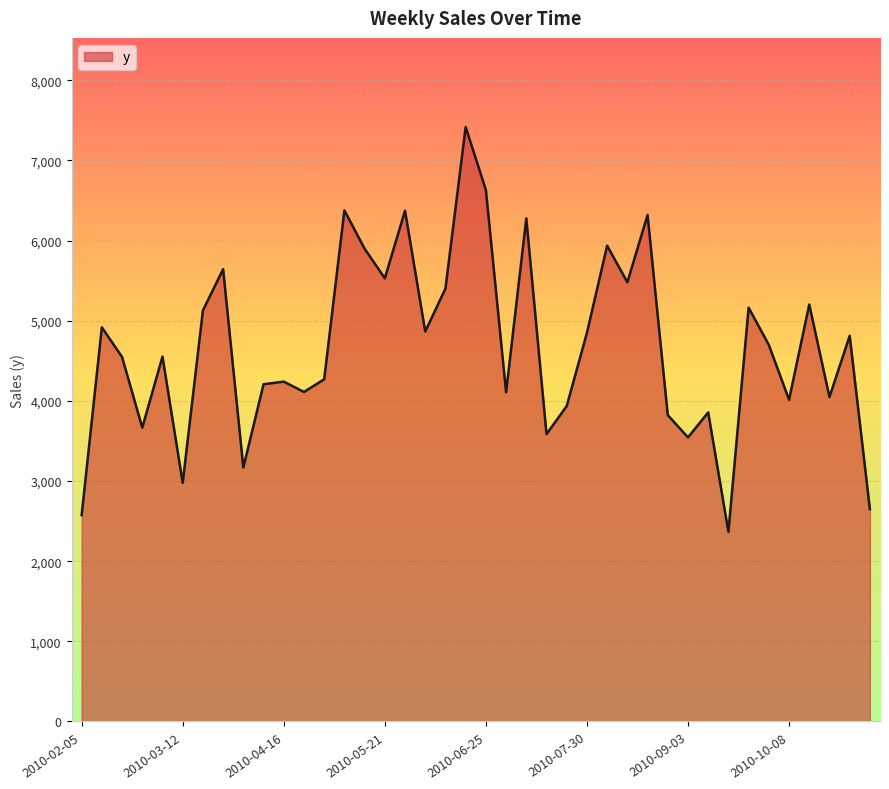

What is the difference between the maximum and minimum values?

5050.9